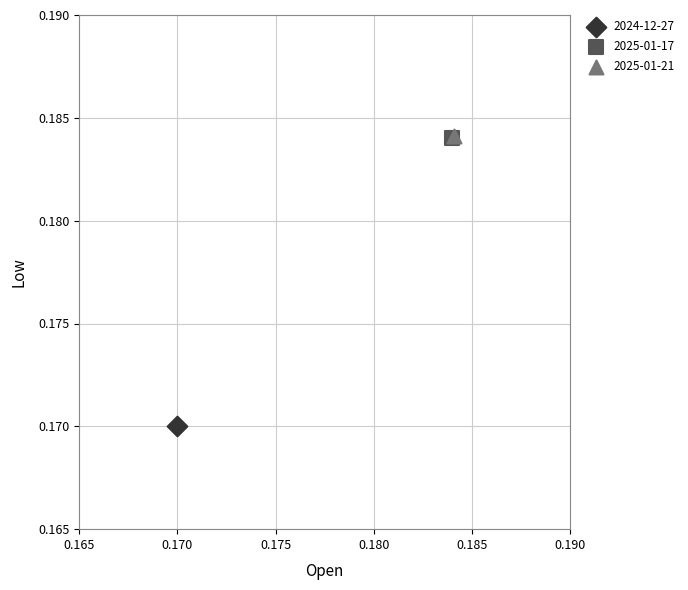

Which series reaches the minimum Y coordinate?

2024-12-27